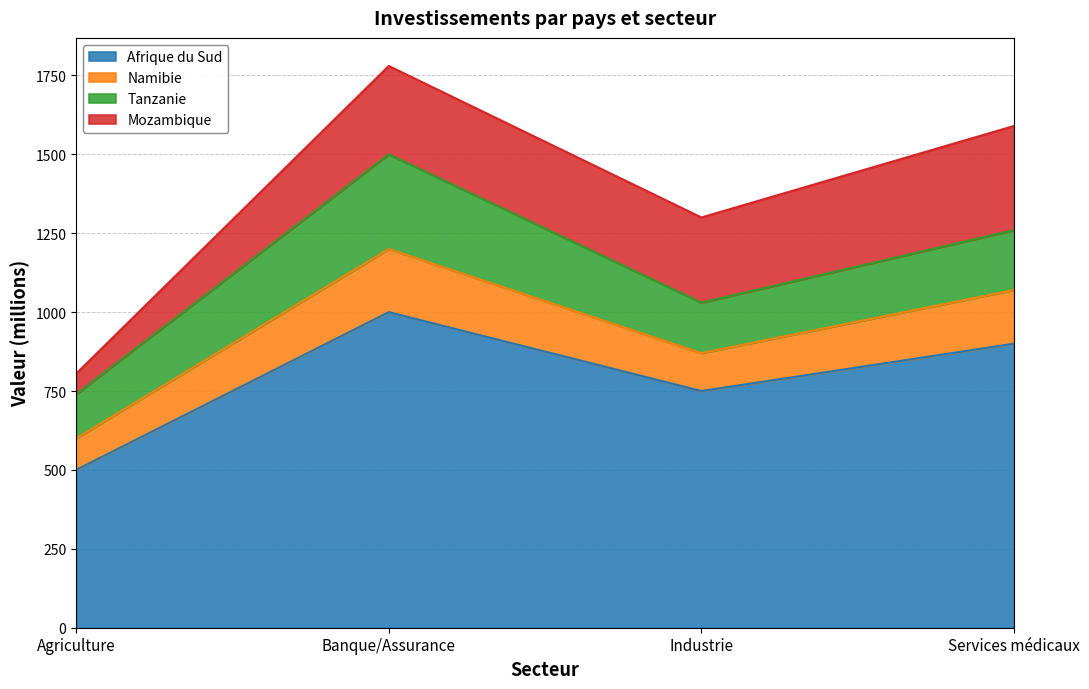

What is the value of the Afrique du Sud point at the 4th from the left?

900